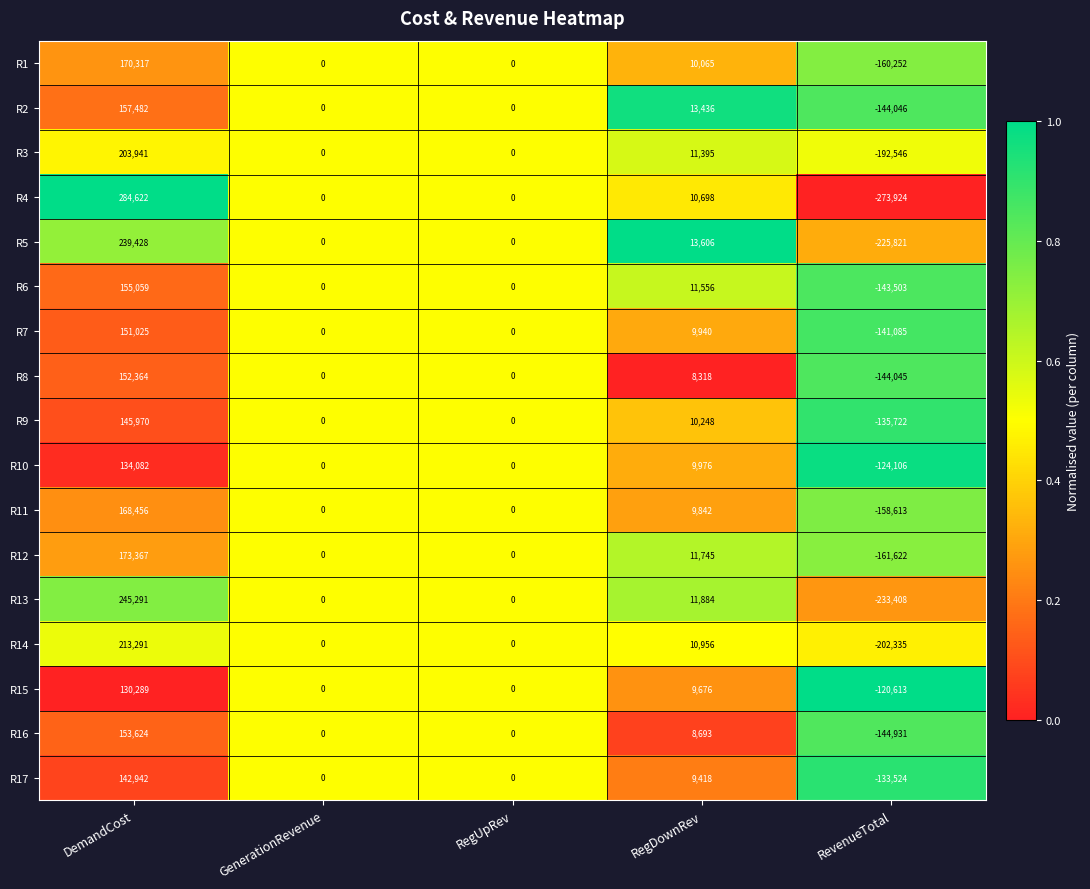

Where does the R17 series first go above 0?

DemandCost